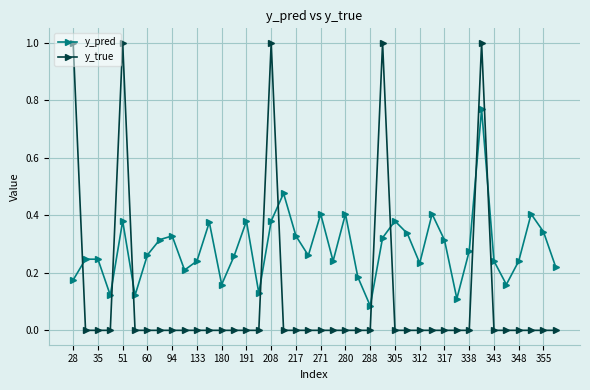

In y_pred, how many points are lower than both neighbors (excluding endpoints)?

11